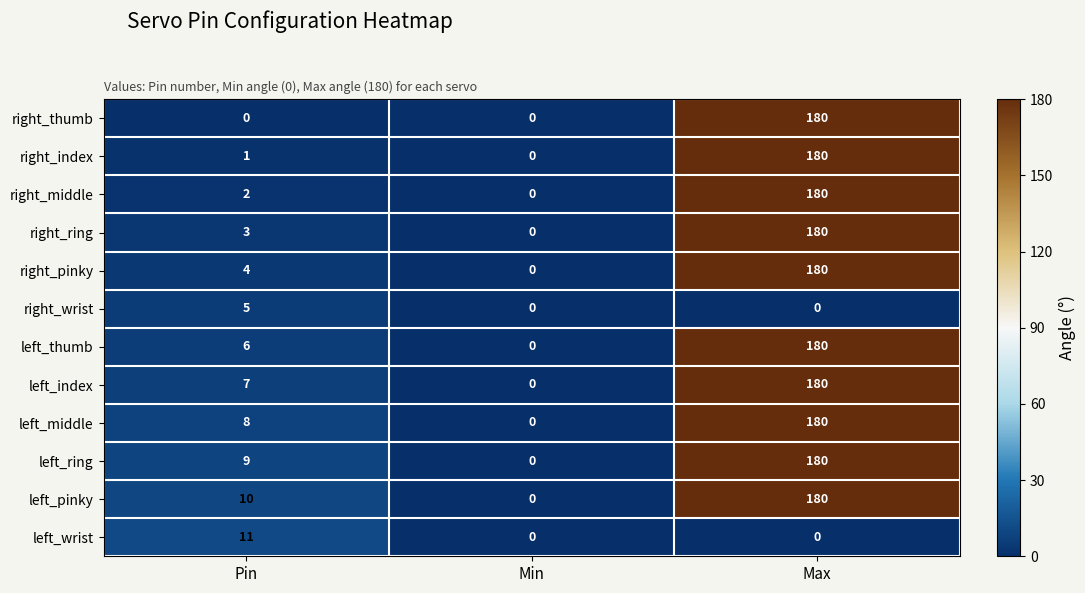

How many distinct data groups are displayed?

12